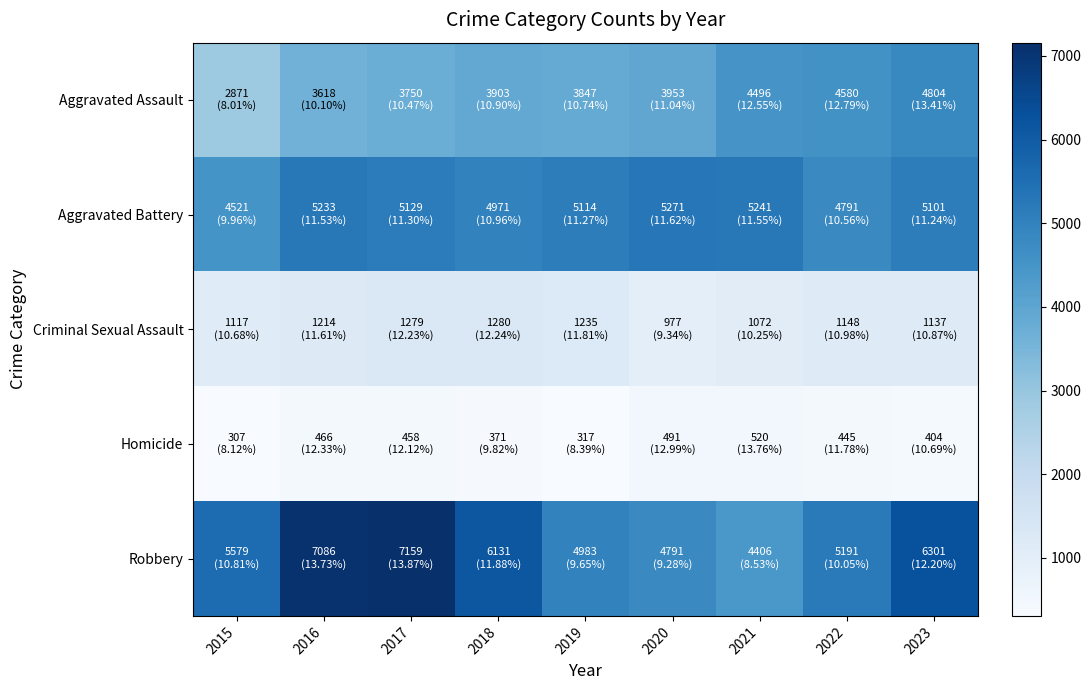

Reading left to right, extract all data points from this chart.

Aggravated Assault: 2015=2871	2016=3618	2017=3750	2018=3903	2019=3847	2020=3953	2021=4496	2022=4580	2023=4804
Aggravated Battery: 2015=4521	2016=5233	2017=5129	2018=4971	2019=5114	2020=5271	2021=5241	2022=4791	2023=5101
Criminal Sexual Assault: 2015=1117	2016=1214	2017=1279	2018=1280	2019=1235	2020=977	2021=1072	2022=1148	2023=1137
Homicide: 2015=307	2016=466	2017=458	2018=371	2019=317	2020=491	2021=520	2022=445	2023=404
Robbery: 2015=5579	2016=7086	2017=7159	2018=6131	2019=4983	2020=4791	2021=4406	2022=5191	2023=6301